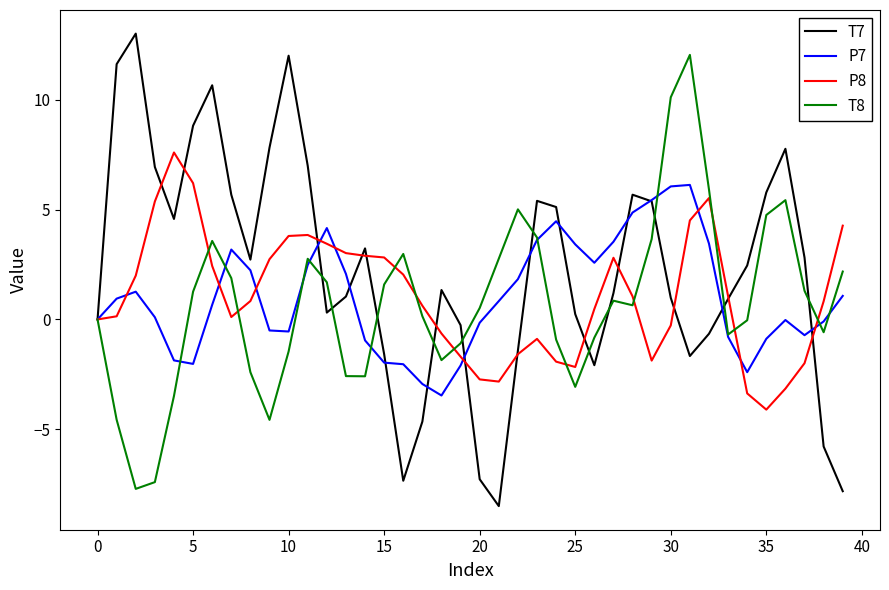

True or false: T7 and T8 cross at least once.

True